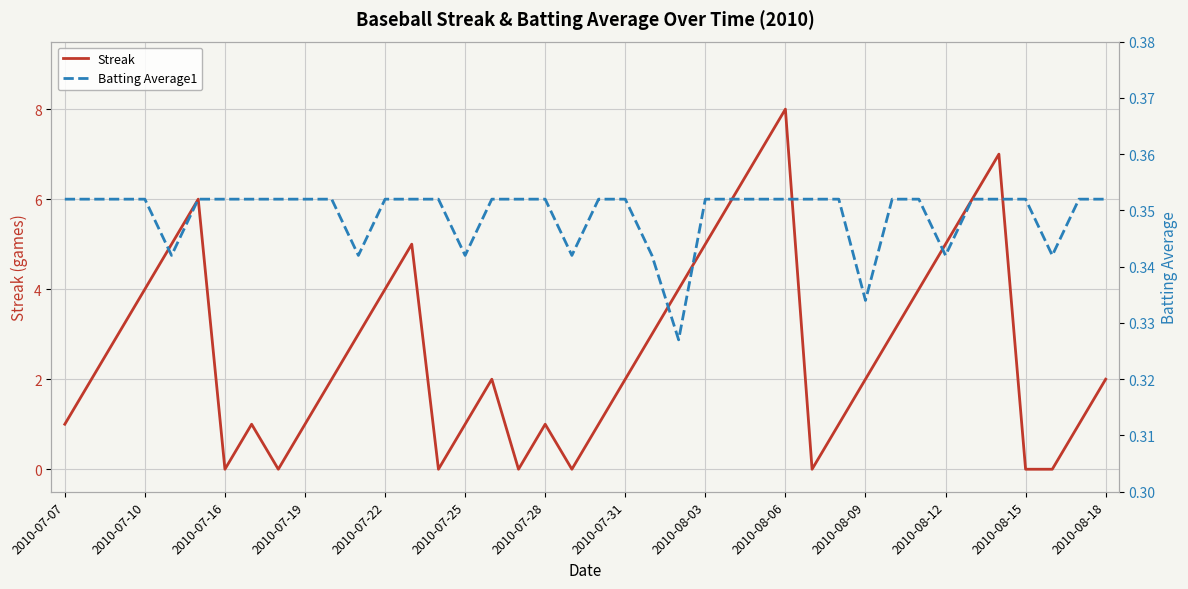

True or false: Batting Average1 and Streak cross at least once.

True